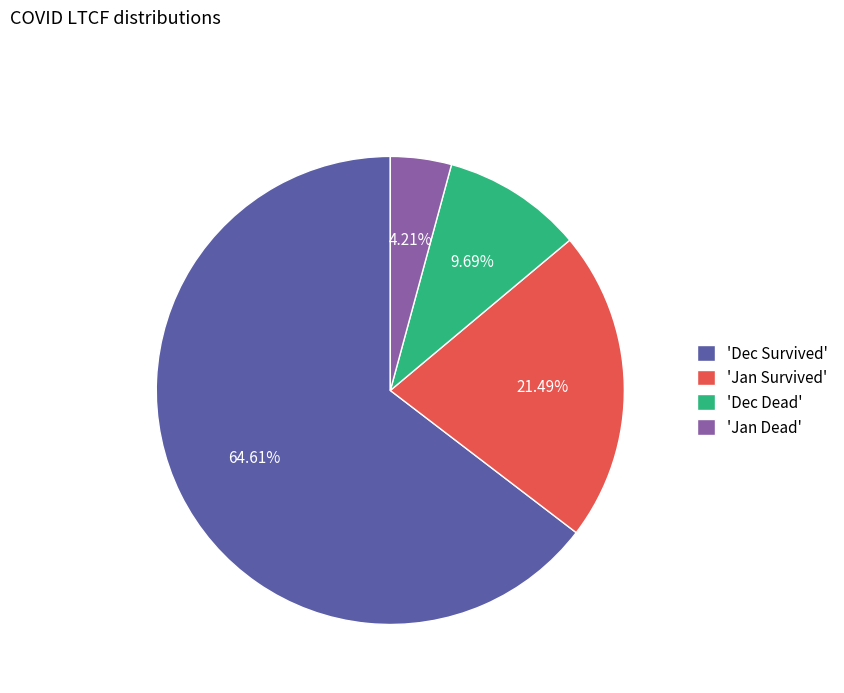

Approximately how many times larger is the value at 'Jan Survived' compared to 'Dec Dead'?

2.2